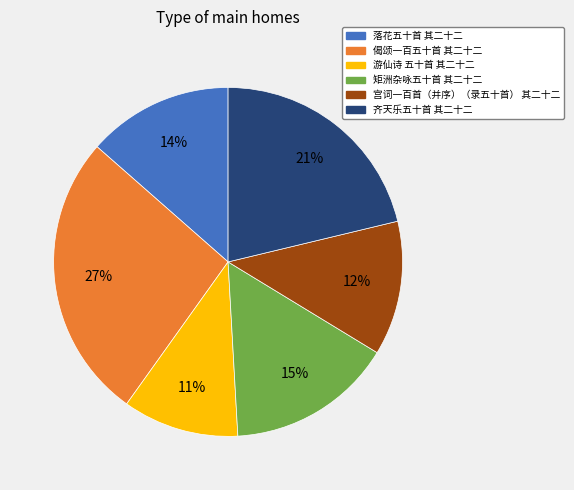

Is the sum of 偈颂一百五十首 其二十二 and 落花五十首 其二十二 greater than half?

No